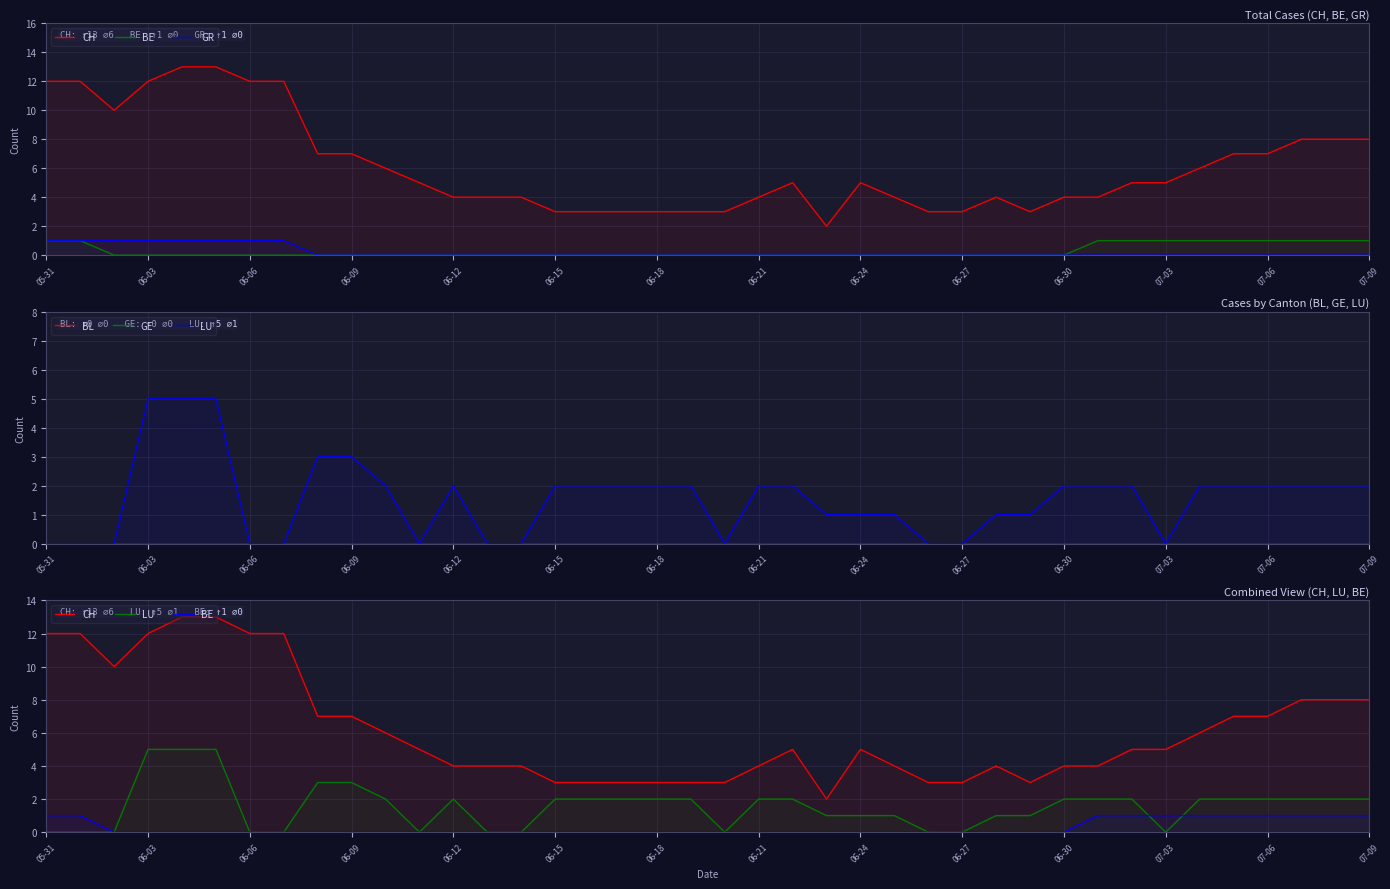

What is the maximum value shown in the chart?

13